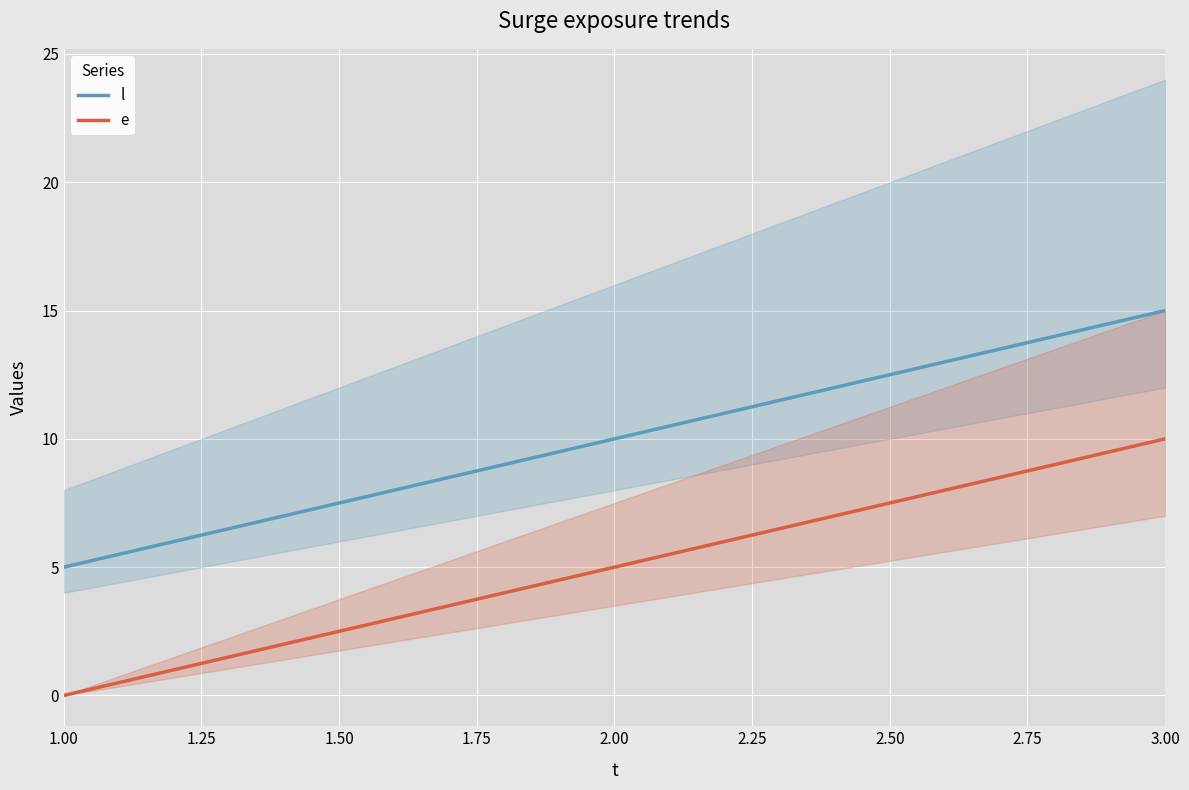

At 2, list the series in order from largest to smallest.

l, e